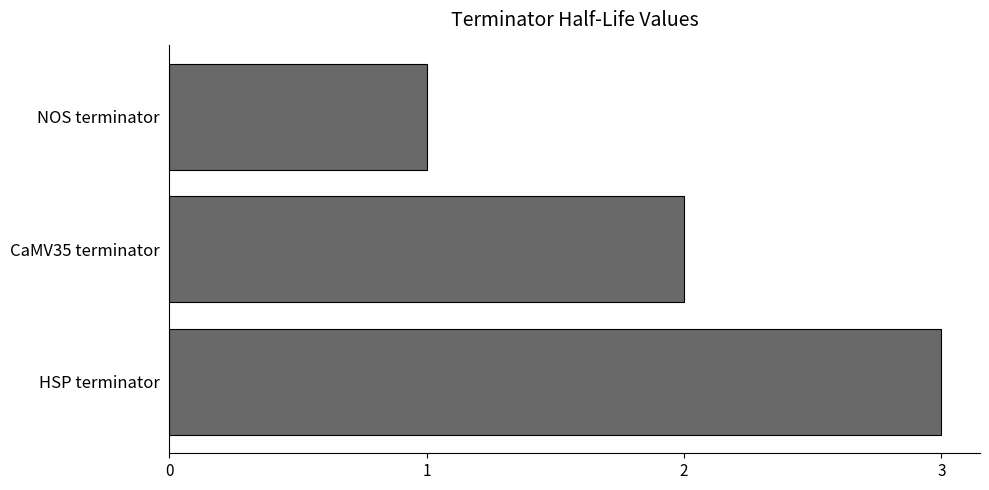

Does the chart contain any negative values?

No